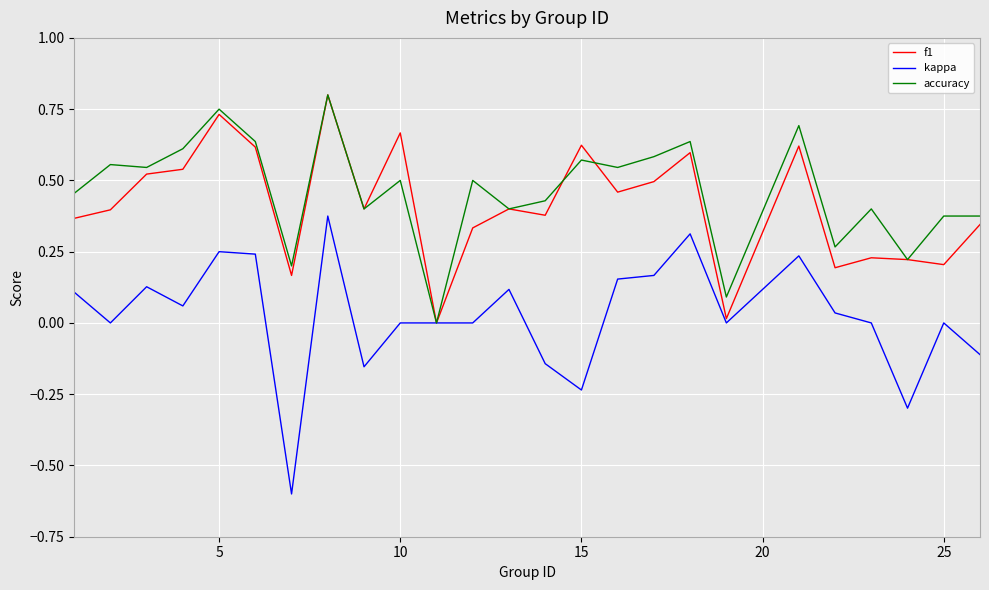

How many categories are shown in the chart?

25